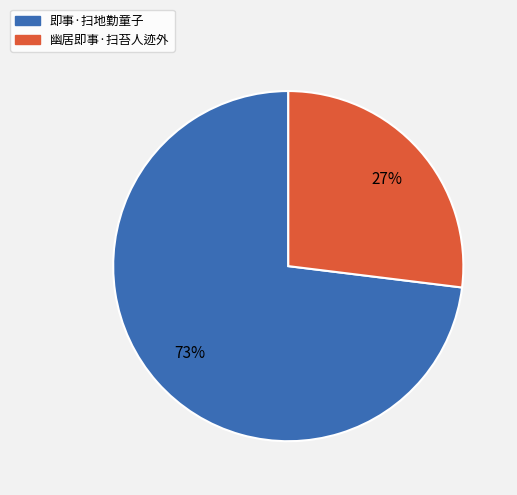

Between 即事·扫地勤童子 and 幽居即事·扫苔人迹外, which is larger?

即事·扫地勤童子